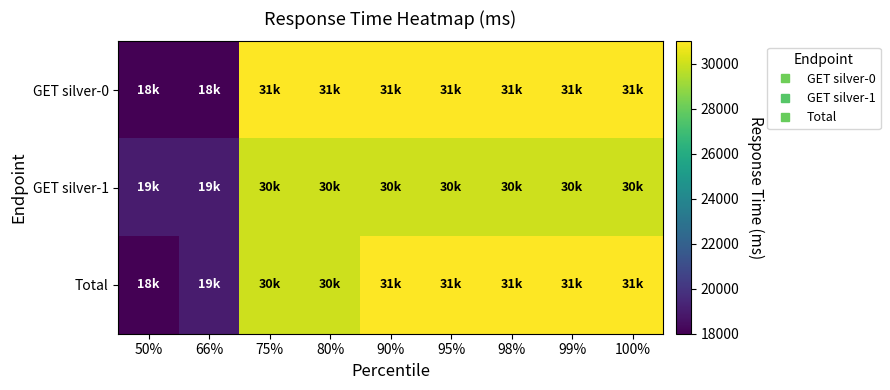

How many data points does each series have?

9